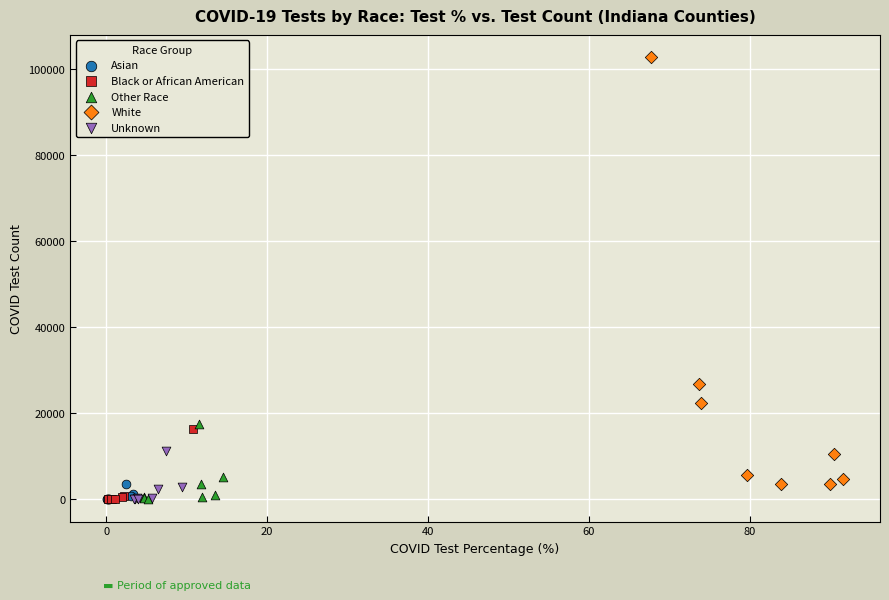

Which series reaches the maximum Y coordinate?

White